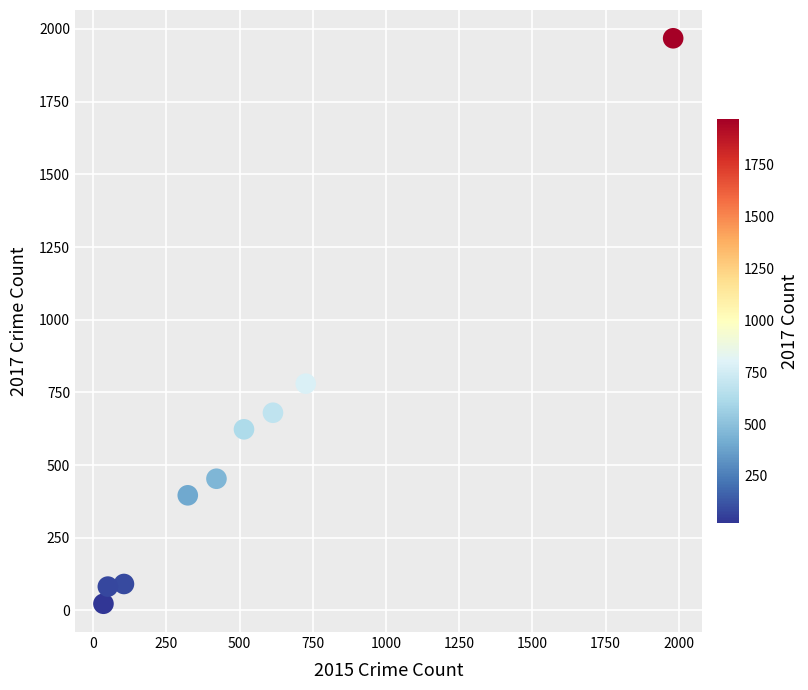

What Y value in the scatter plot is closest to 995?

780